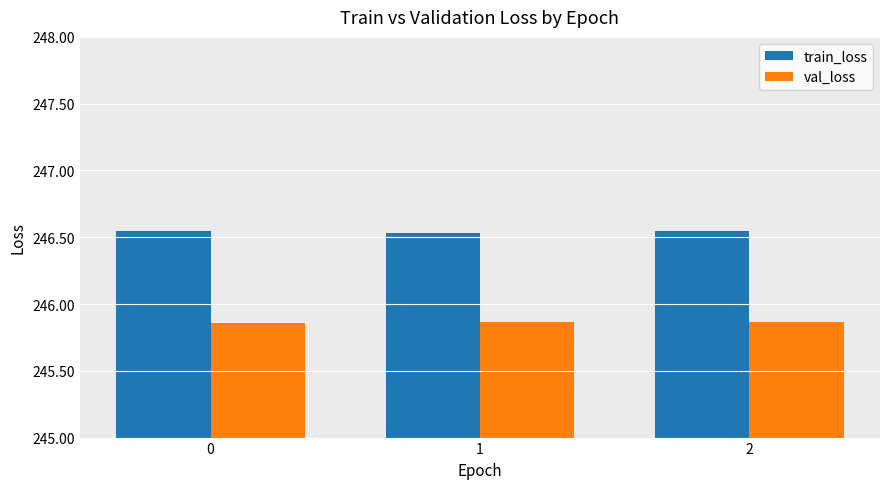

Count the val_loss values in the range 245 to 246.

3